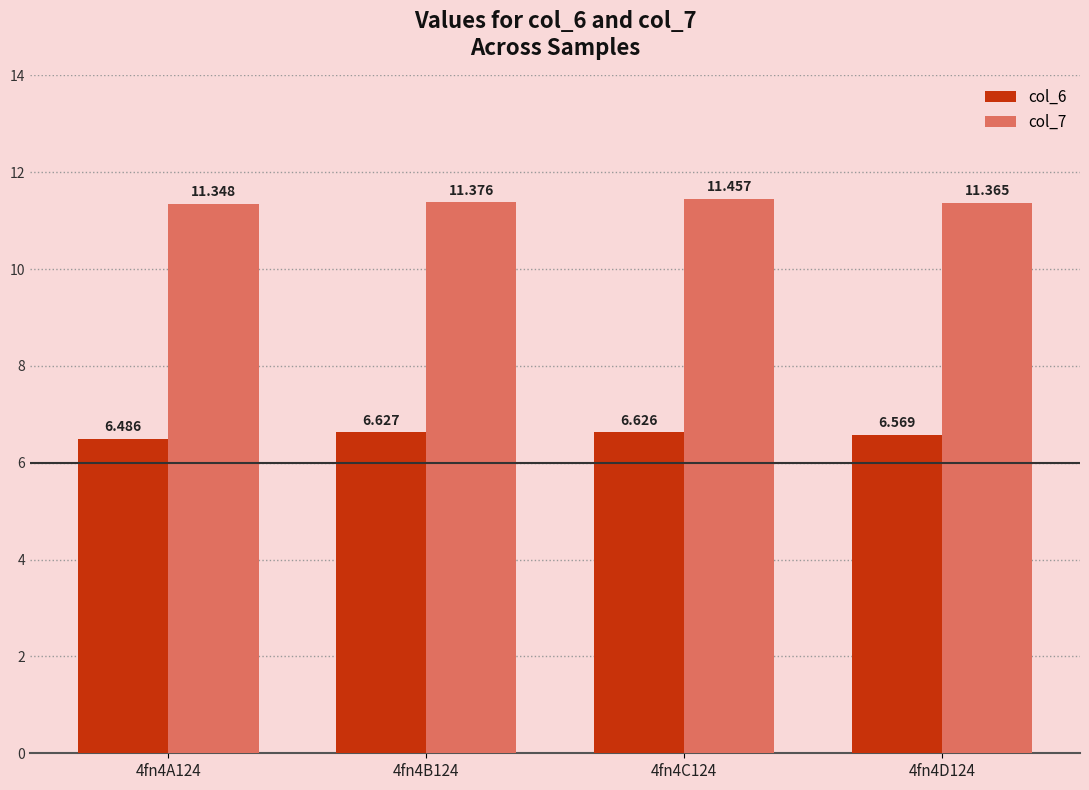

What is the label of the 4th bar from the left?

4fn4D124